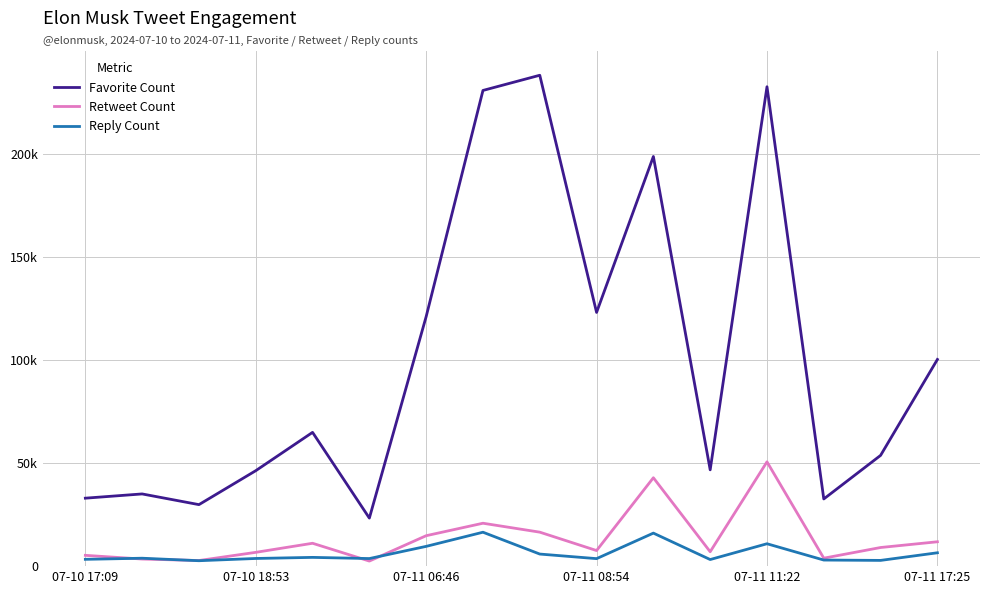

Does the chart display data point markers on the line(s)?

No